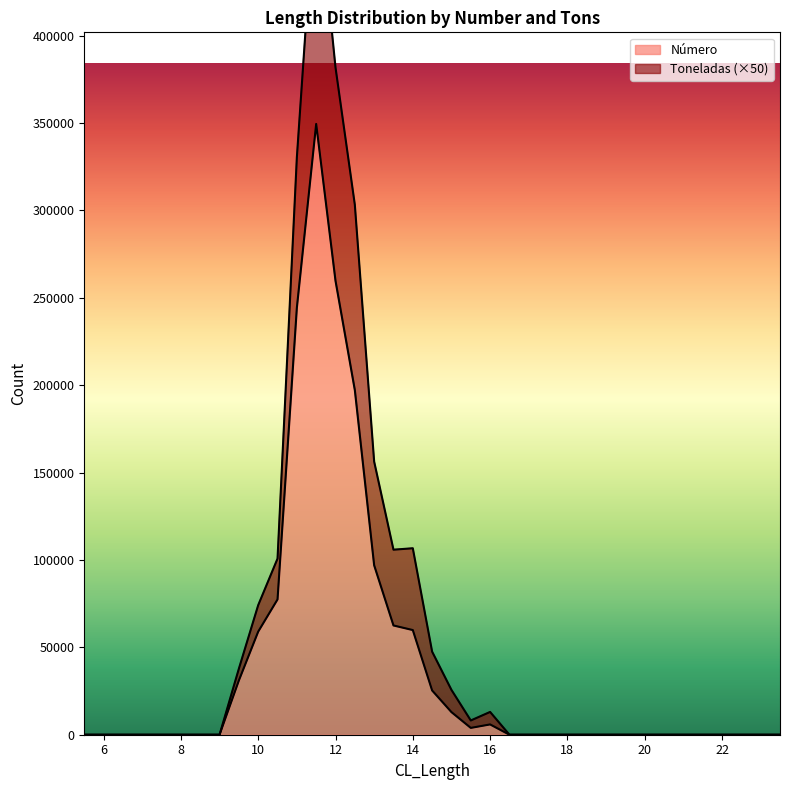

What is the sum of all Toneladas values?

2183037